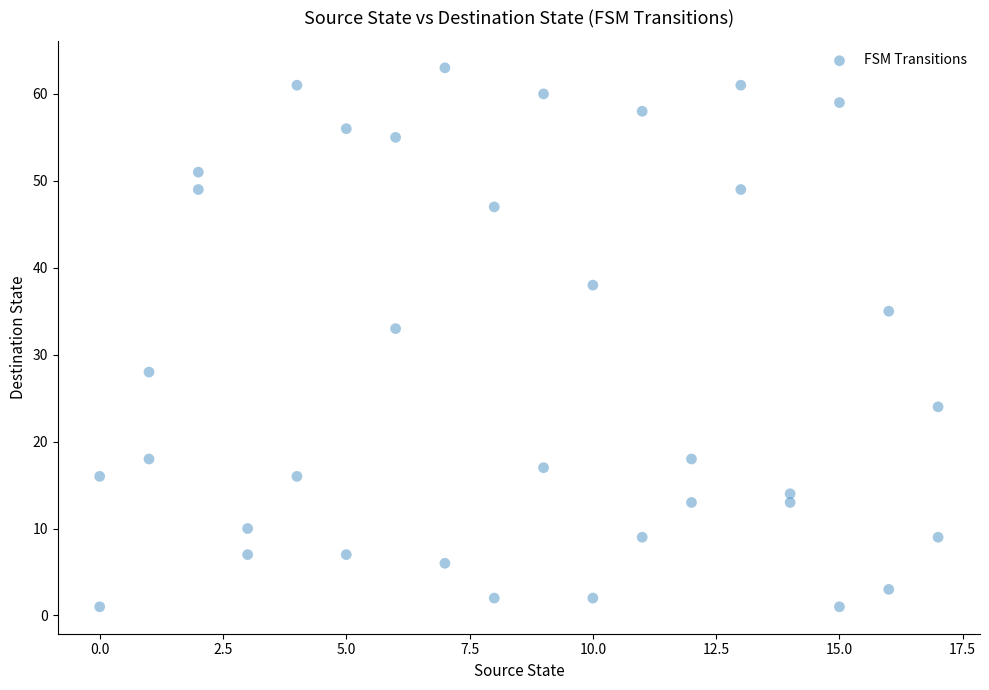

What is the range of Y values (max minus min)?

62